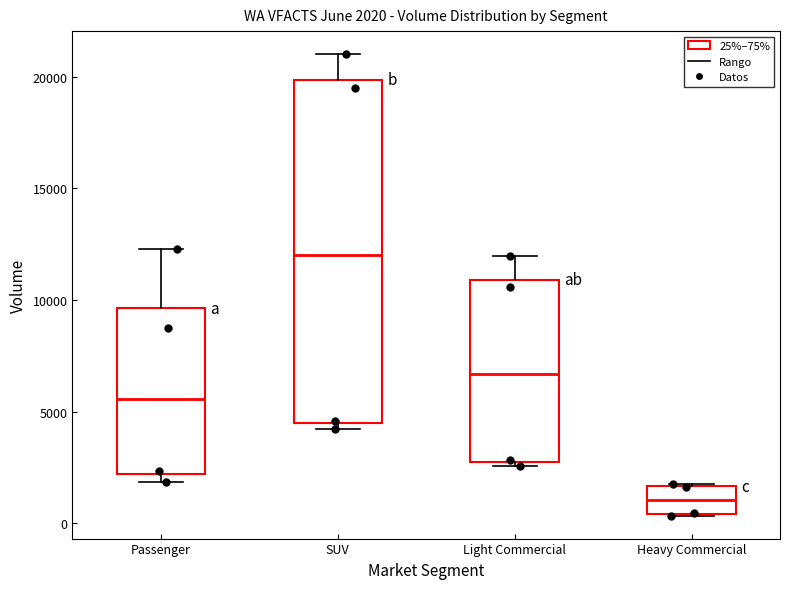

Comparing the boxes themselves (not the whiskers), which one is the tallest?

SUV